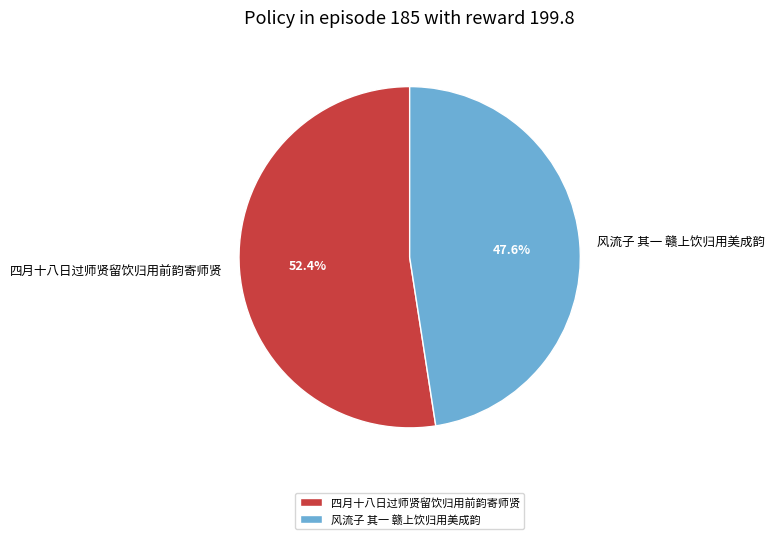

Does 风流子 其一 赣上饮归用美成韵 represent more than half of the total?

No